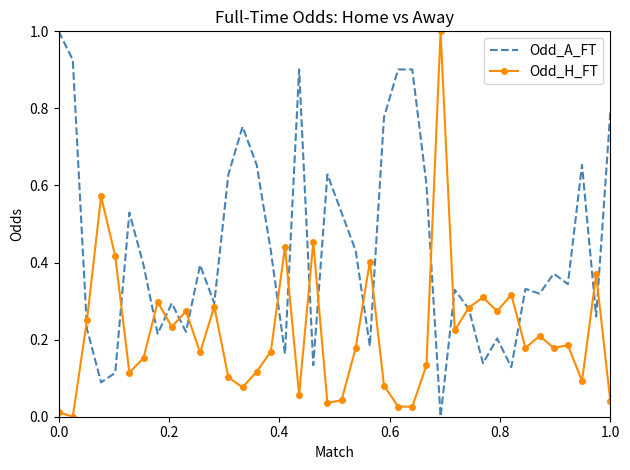

What is the maximum value for Odd_A_FT?

1.0